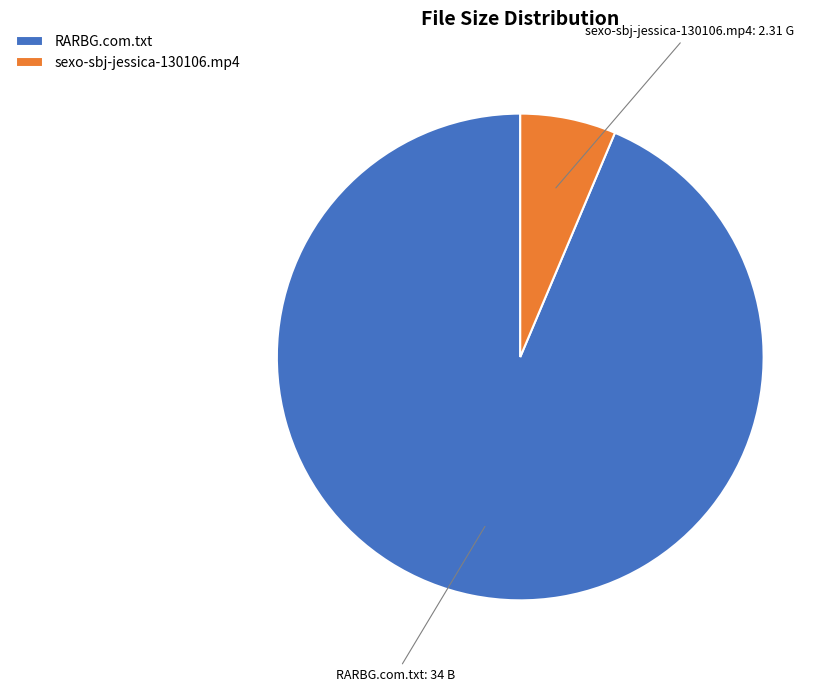

Combined, do sexo-sbj-jessica-130106.mp4 and RARBG.com.txt account for over 50%?

Yes